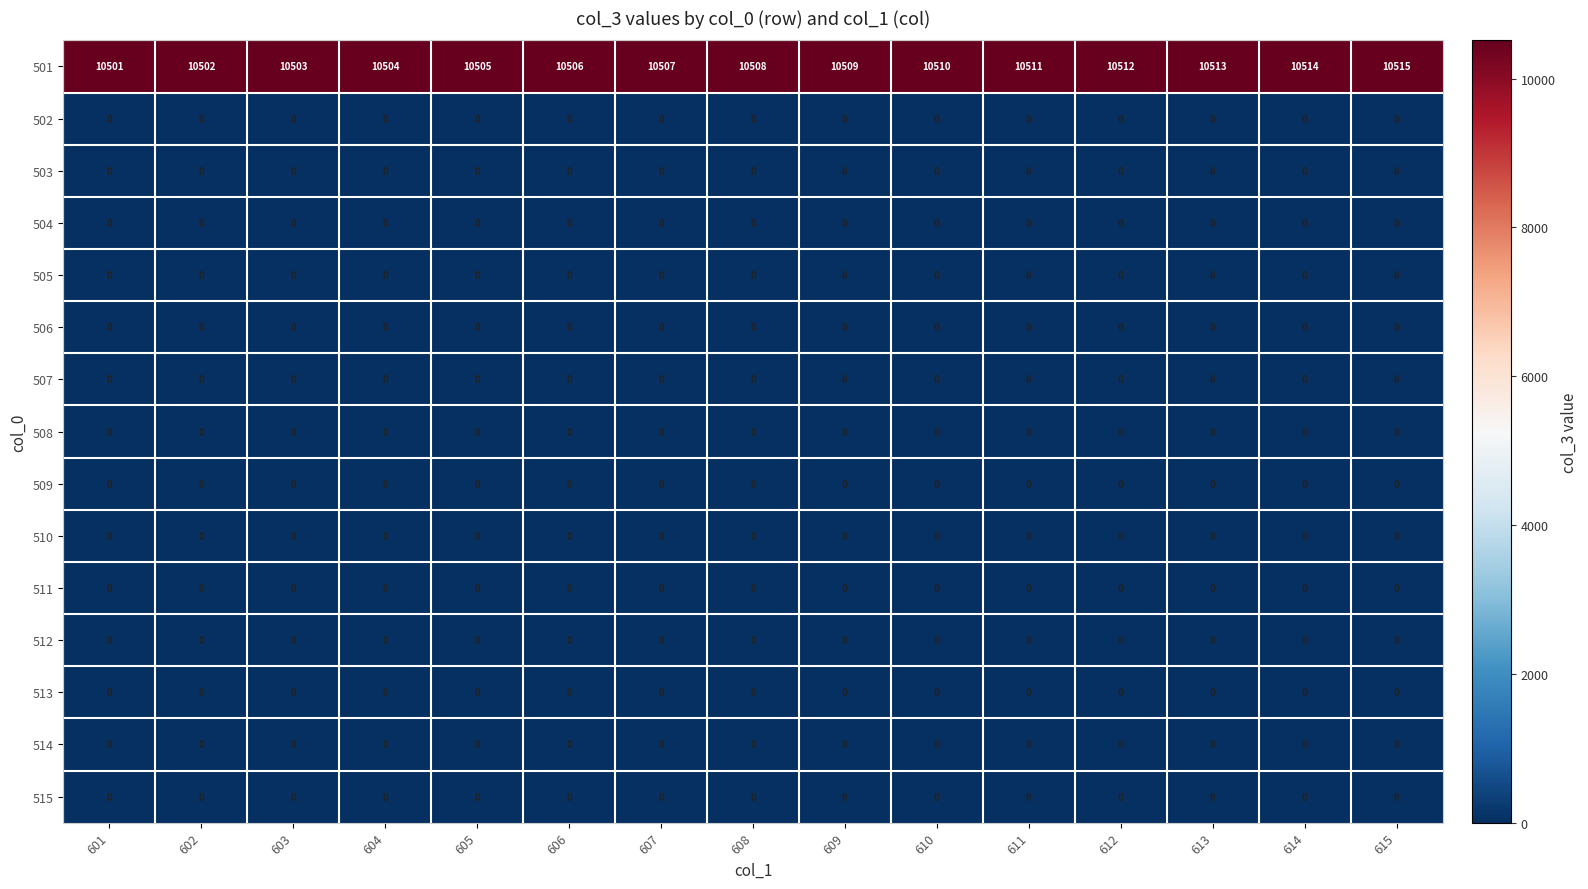

Which series has the largest total across all categories?

501